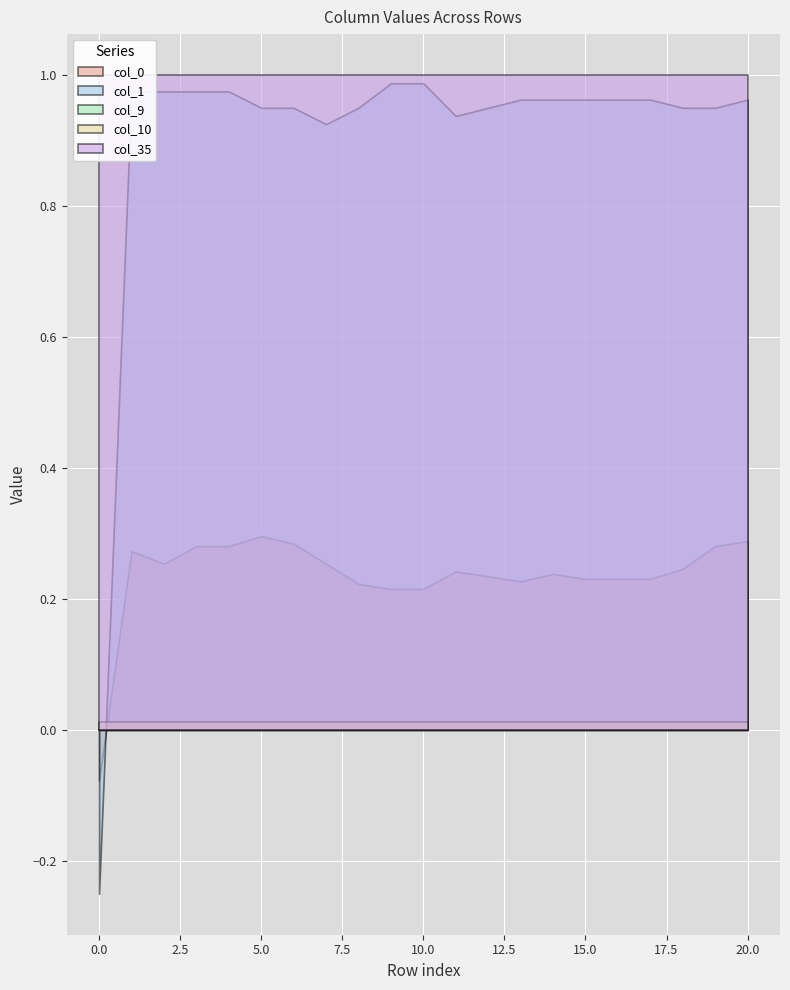

Reading left to right, list all the values displayed in this chart.

col_0: 0=-0.1	1=0.3	2=0.3	3=0.3	4=0.3	5=0.3	6=0.3	7=0.3	8=0.2	9=0.2	10=0.2	11=0.2	12=0.2	13=0.2	14=0.2	15=0.2	16=0.2	17=0.2	18=0.2	19=0.3	20=0.3
col_1: 0=-0.2	1=1.0	2=1.0	3=1.0	4=1.0	5=1.0	6=1.0	7=0.9	8=1.0	9=1.0	10=1.0	11=0.9	12=1.0	13=1.0	14=1.0	15=1.0	16=1.0	17=1.0	18=1.0	19=1.0	20=1.0
col_9: 0=0.0	1=0.0	2=0.0	3=0.0	4=0.0	5=0.0	6=0.0	7=0.0	8=0.0	9=0.0	10=0.0	11=0.0	12=0.0	13=0.0	14=0.0	15=0.0	16=0.0	17=0.0	18=0.0	19=0.0	20=0.0
col_10: 0=0.0	1=0.0	2=0.0	3=0.0	4=0.0	5=0.0	6=0.0	7=0.0	8=0.0	9=0.0	10=0.0	11=0.0	12=0.0	13=0.0	14=0.0	15=0.0	16=0.0	17=0.0	18=0.0	19=0.0	20=0.0
col_35: 0=1.0	1=1.0	2=1.0	3=1.0	4=1.0	5=1.0	6=1.0	7=1.0	8=1.0	9=1.0	10=1.0	11=1.0	12=1.0	13=1.0	14=1.0	15=1.0	16=1.0	17=1.0	18=1.0	19=1.0	20=1.0